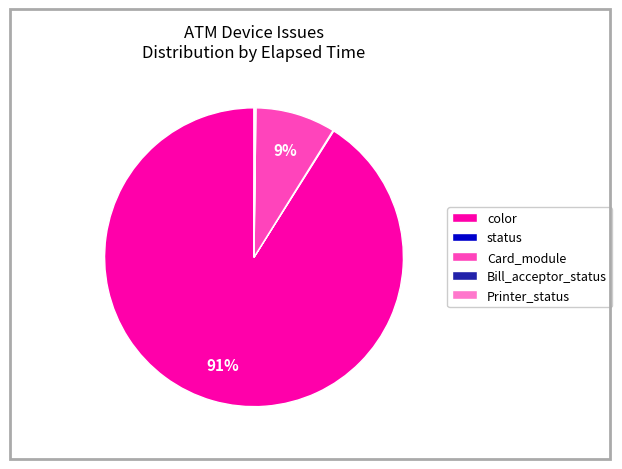

True or false: Card_module accounts for 1% of the total.

False